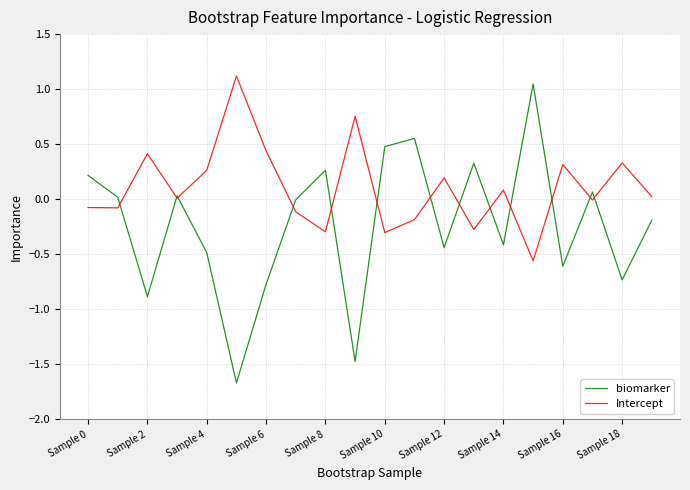

What is the average value of the Intercept series?

0.1